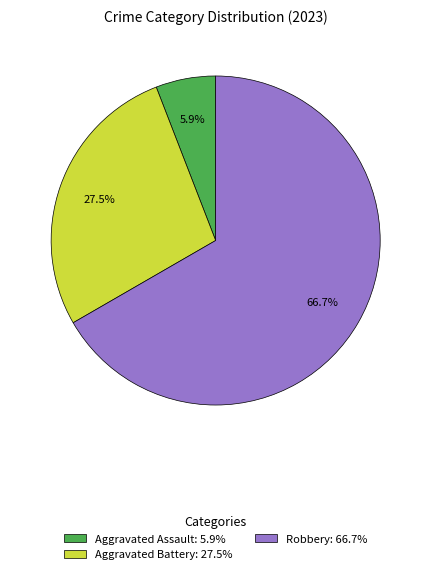

To the nearest percent, what is the difference between the largest and smallest slice percentages?

61%